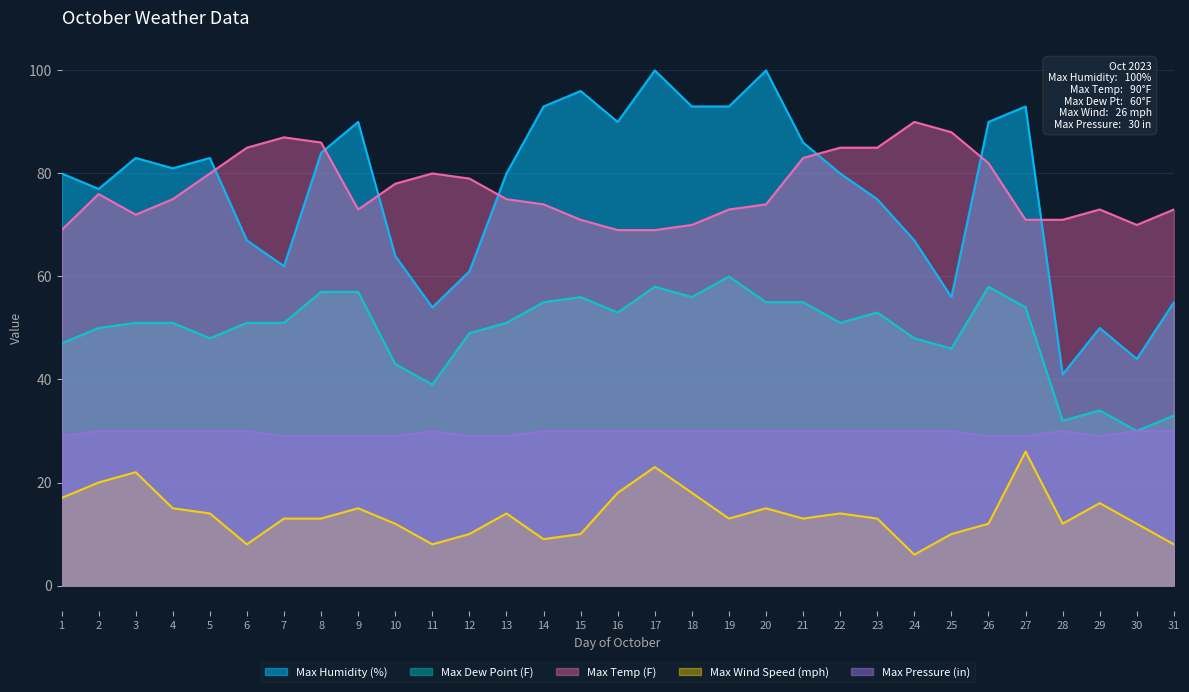

Which has a higher value, 2 or 19?

19